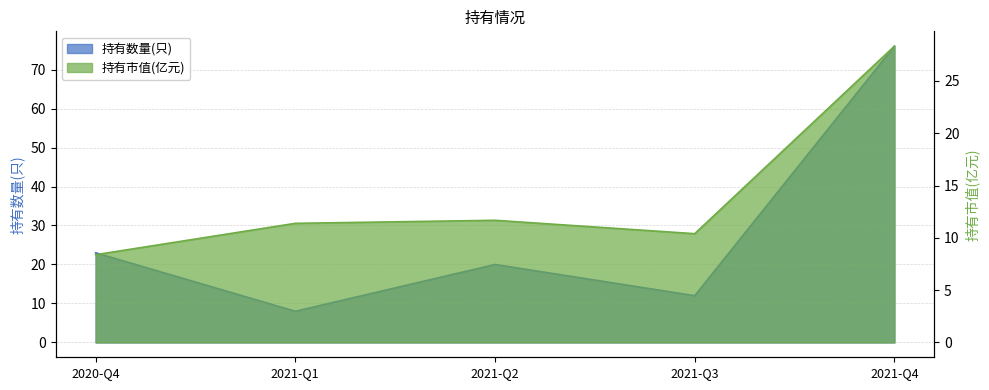

At 2021-Q3, list the series in order from smallest to largest.

持有市值(亿元), 持有数量(只)